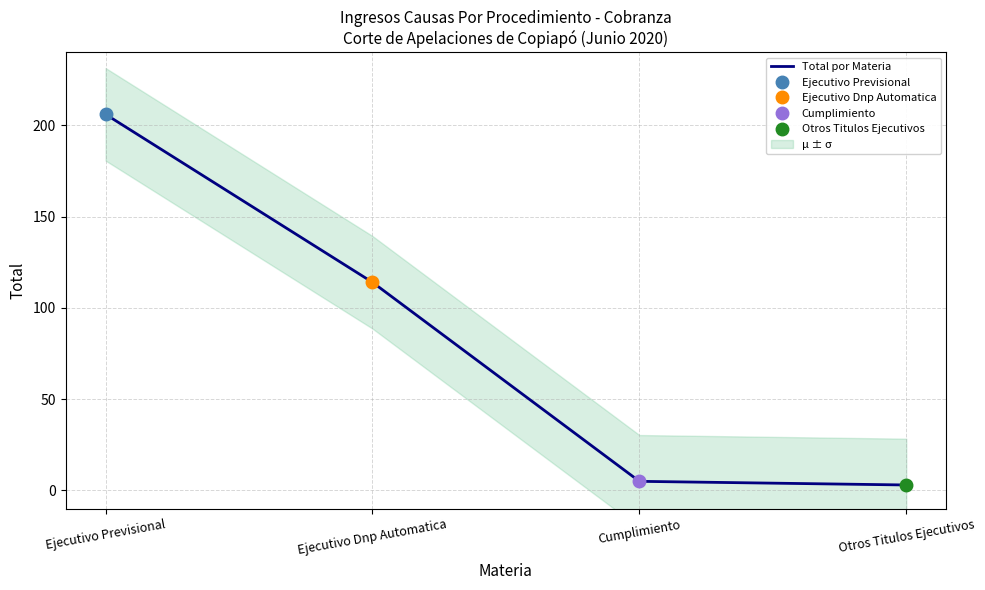

At which label is the value closest to 104?

Ejecutivo Dnp Automatica